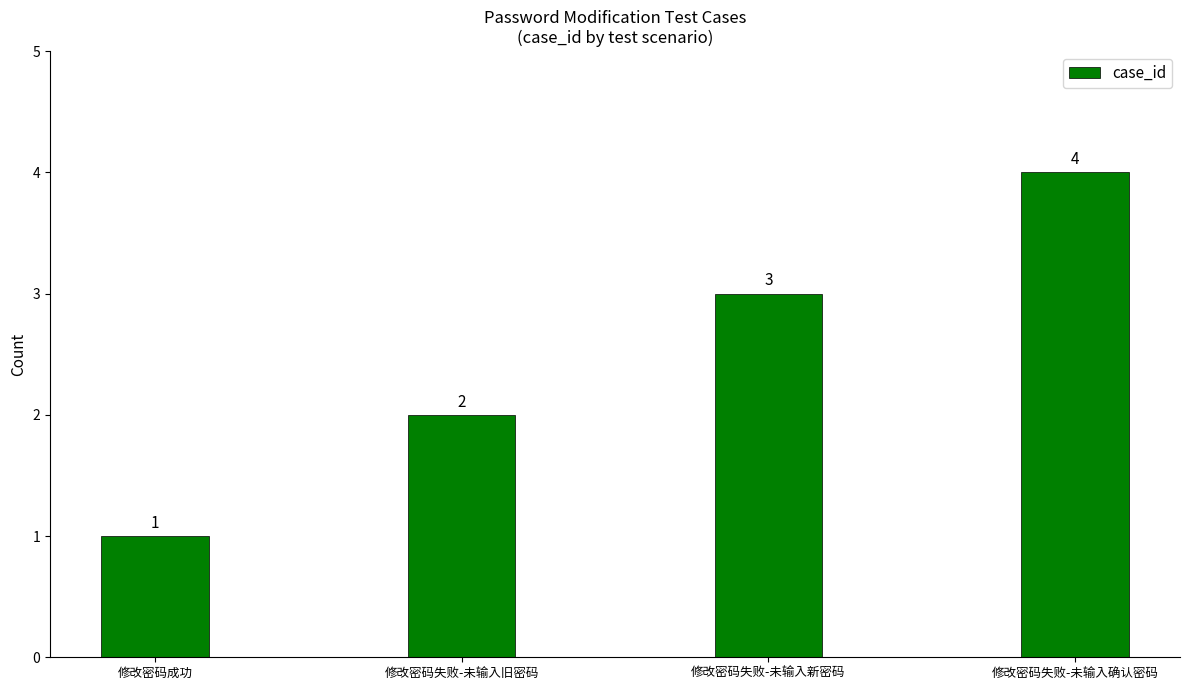

Is it true that the value at 修改密码失败-未输入新密码 is 3?

True